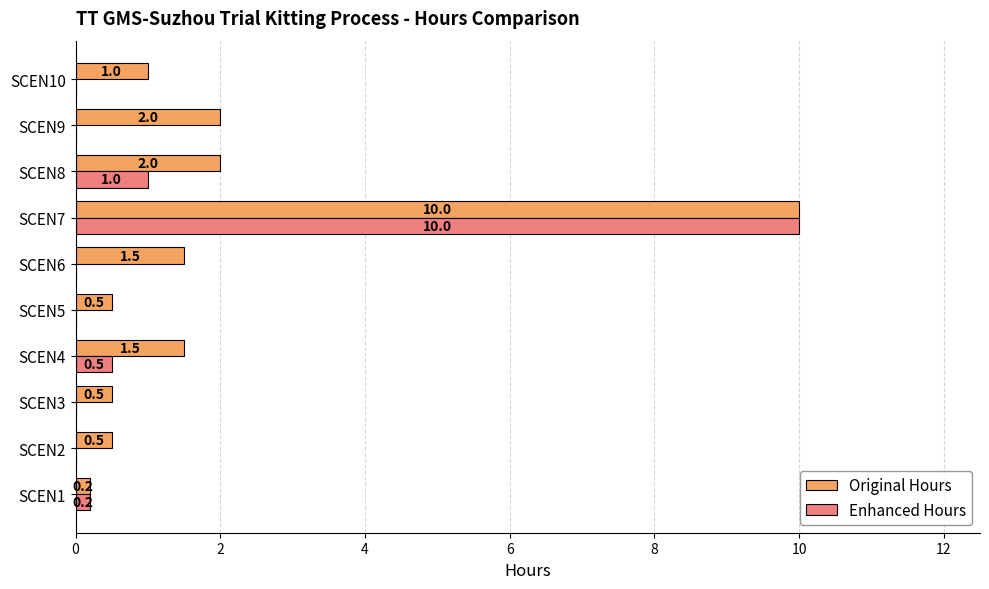

What is the sum of the Original Hours values at SCEN4 and SCEN5?

2.0